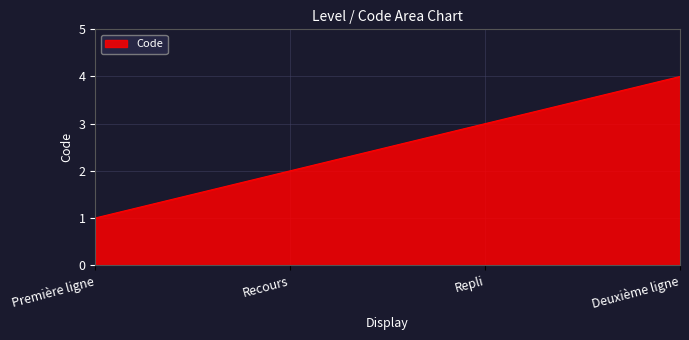

What is the minimum value shown in the chart?

1